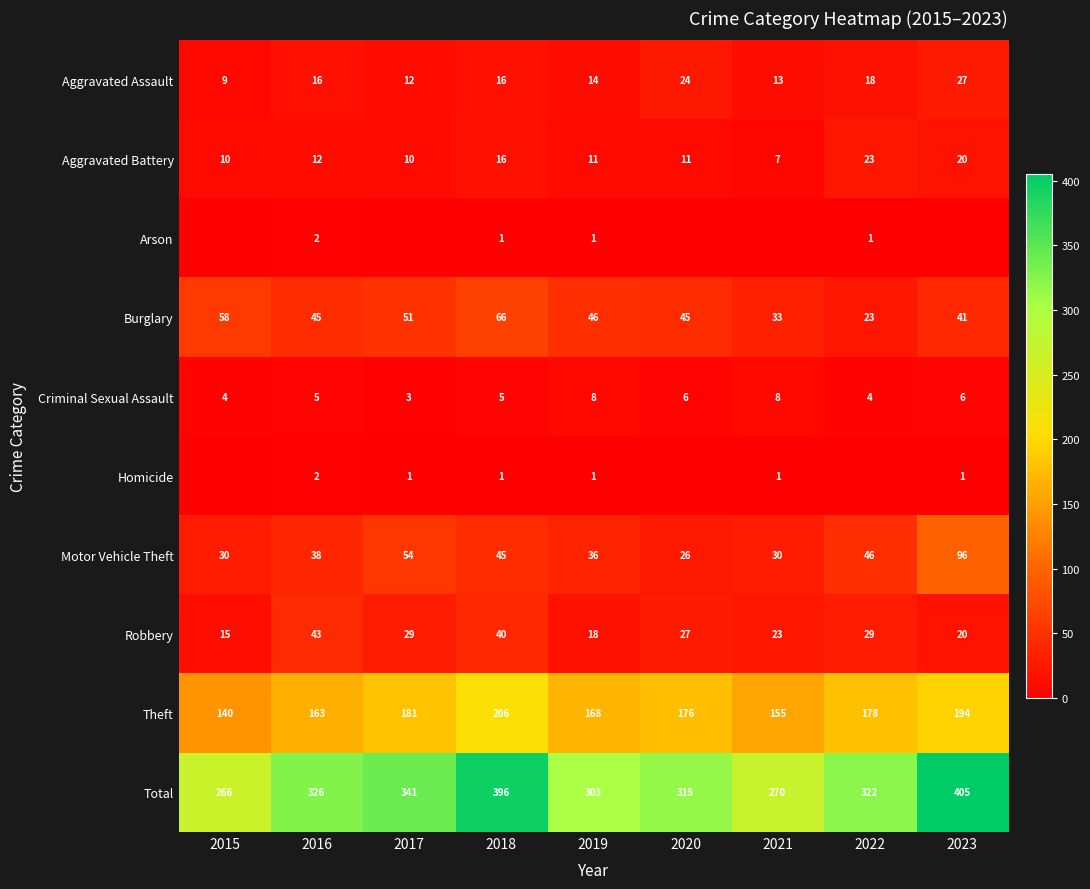

At which category is the sum across all series the highest?

2023